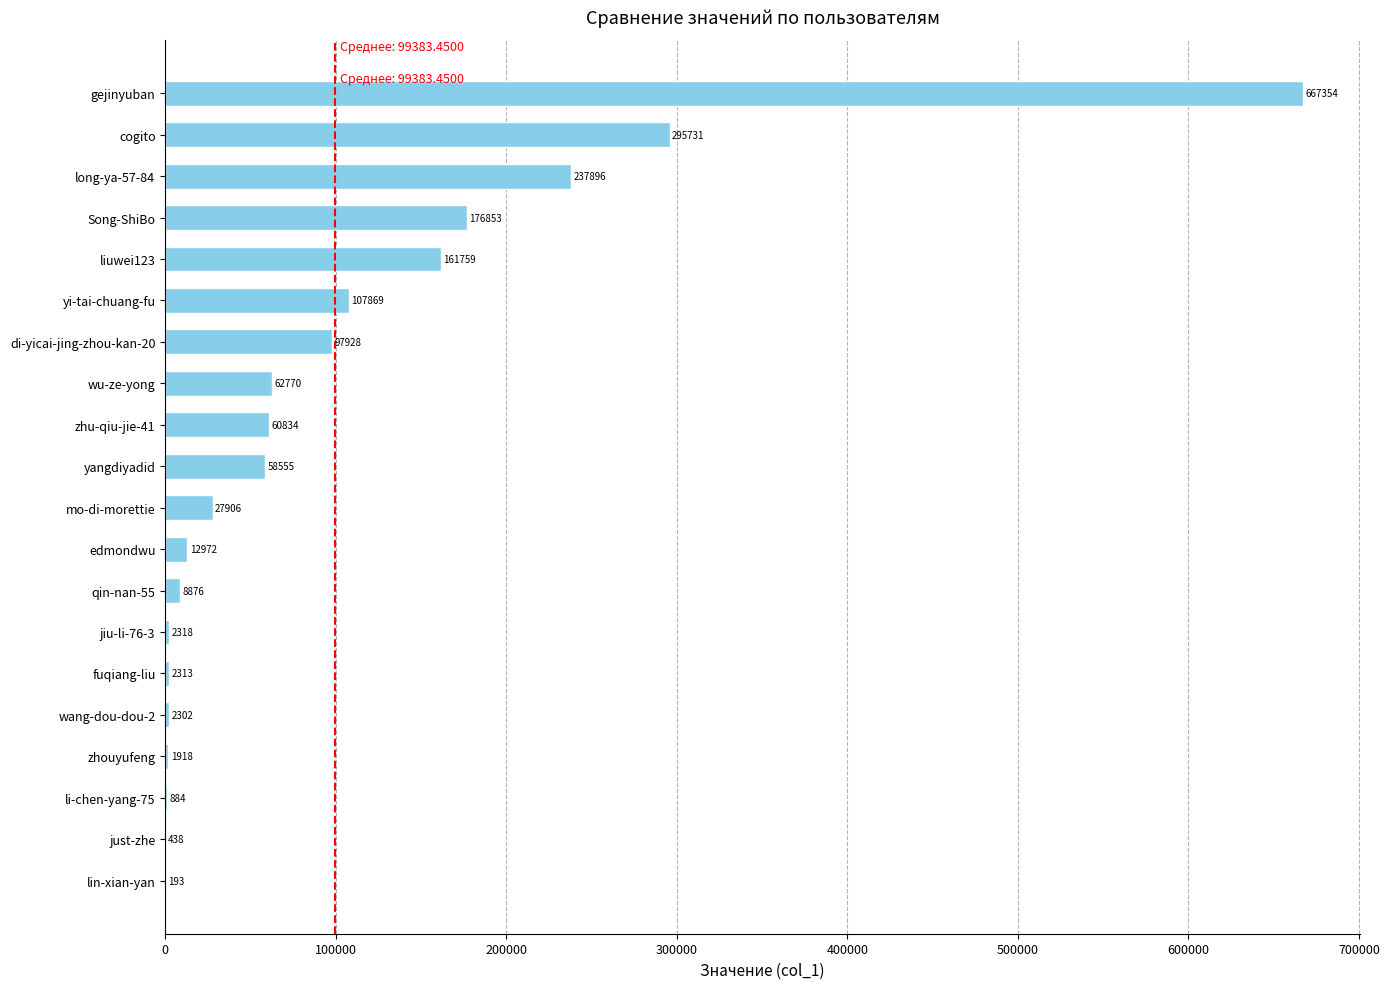

Which category has the highest value across all series?

gejinyuban